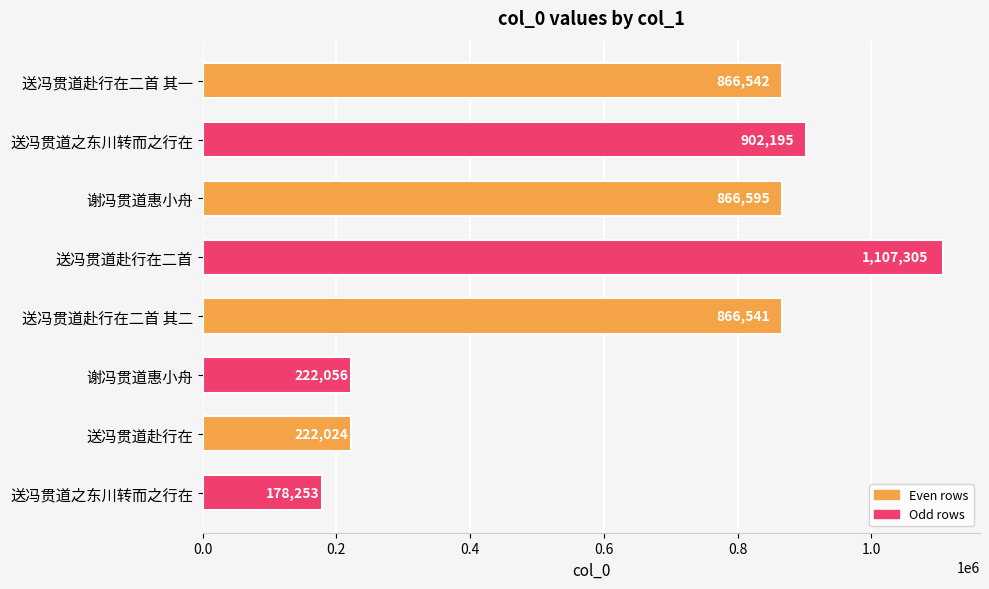

How many bars are there in total?

8